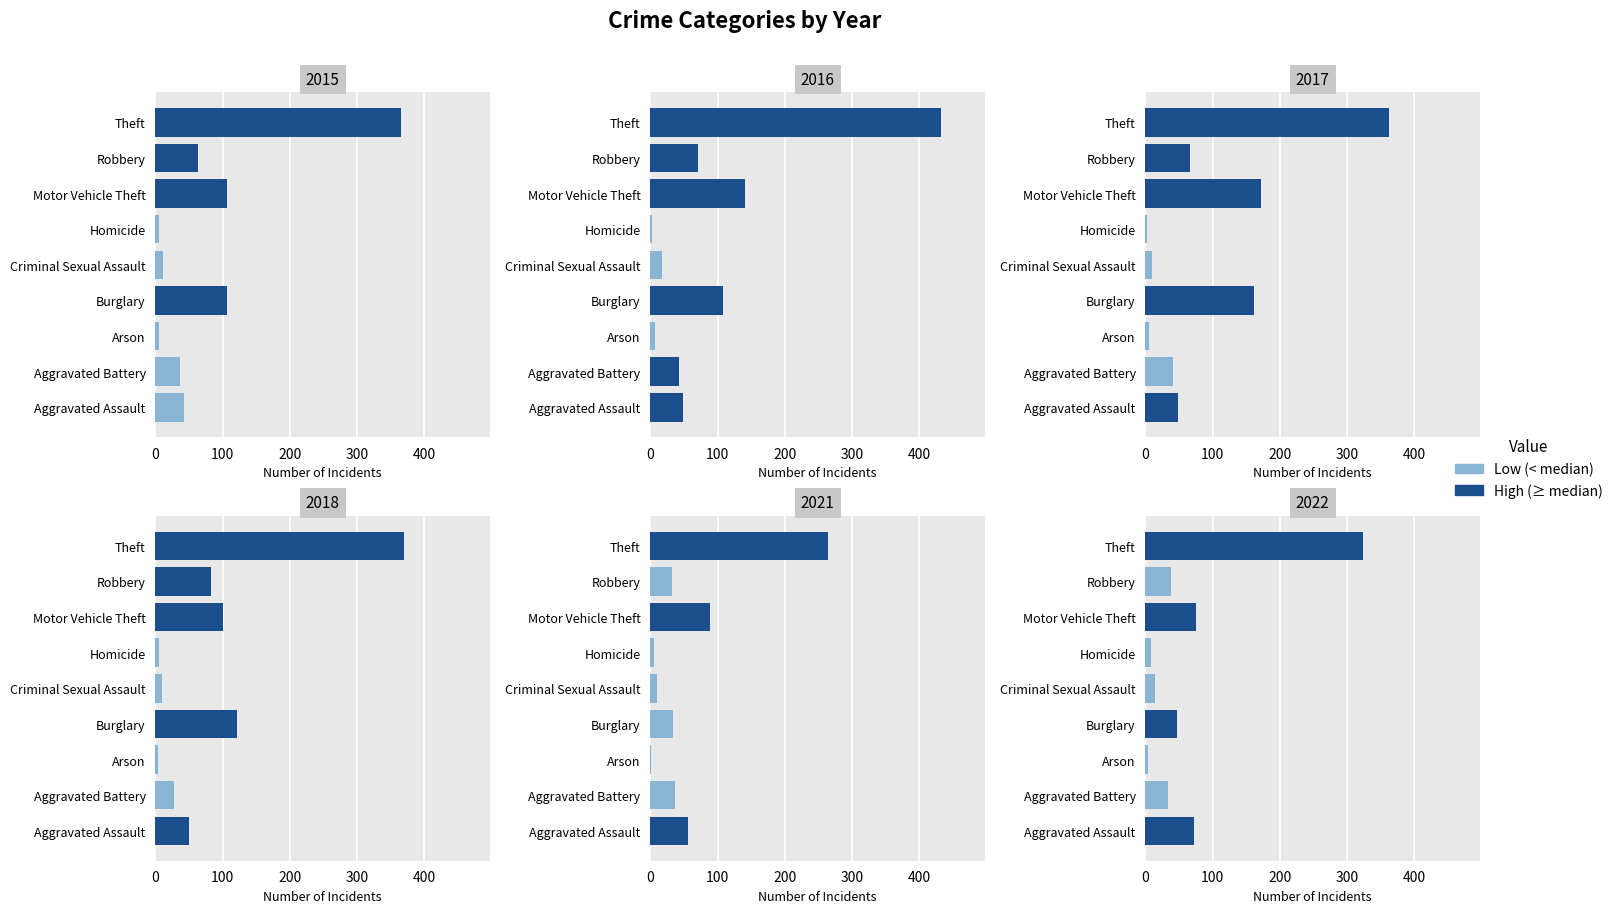

What is the minimum value shown in the chart?

1